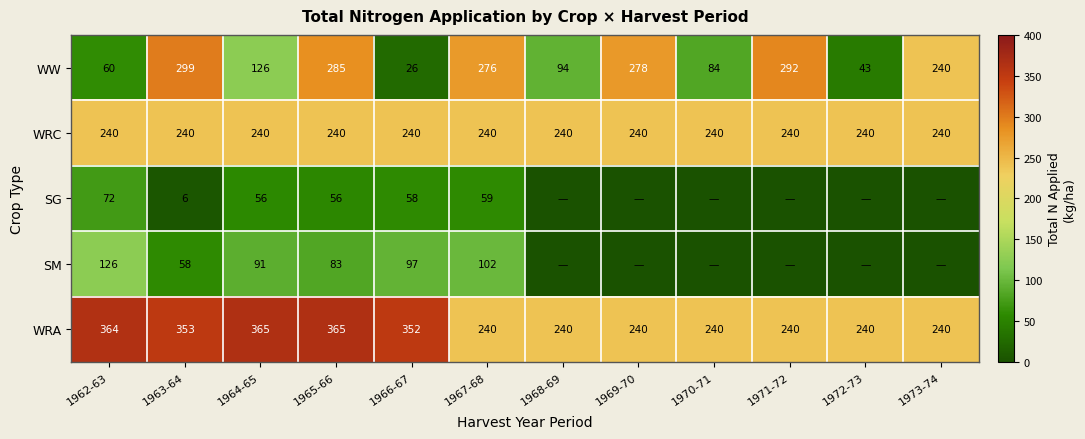

The value of SM at 1962-63 is 180.1. True or false?

False